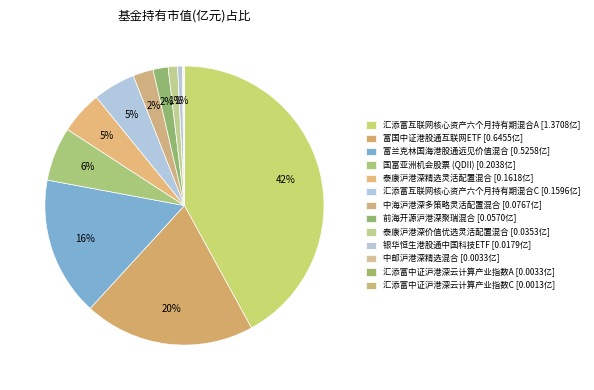

To the nearest percent, what is the difference between the largest and smallest slice percentages?

42%